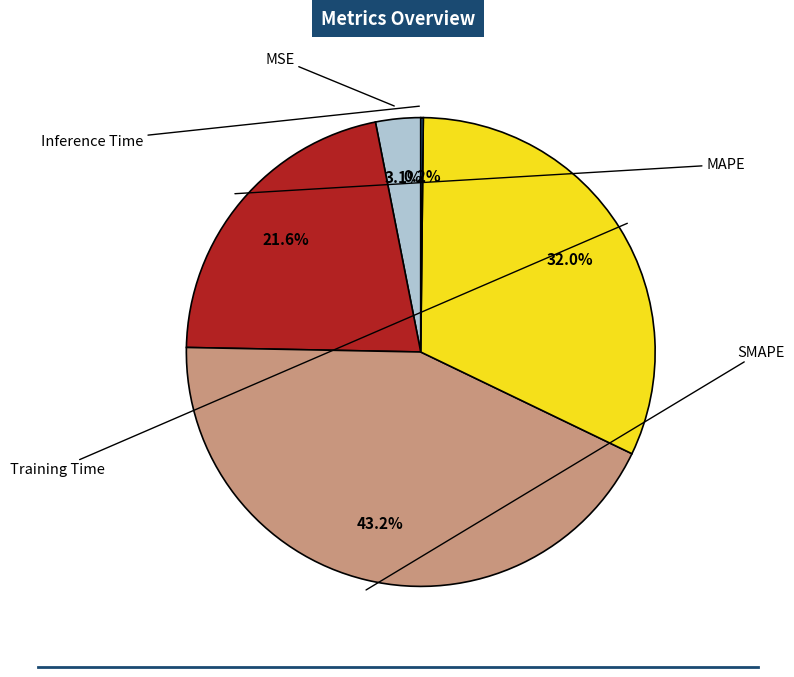

Is there a majority slice in this chart?

No